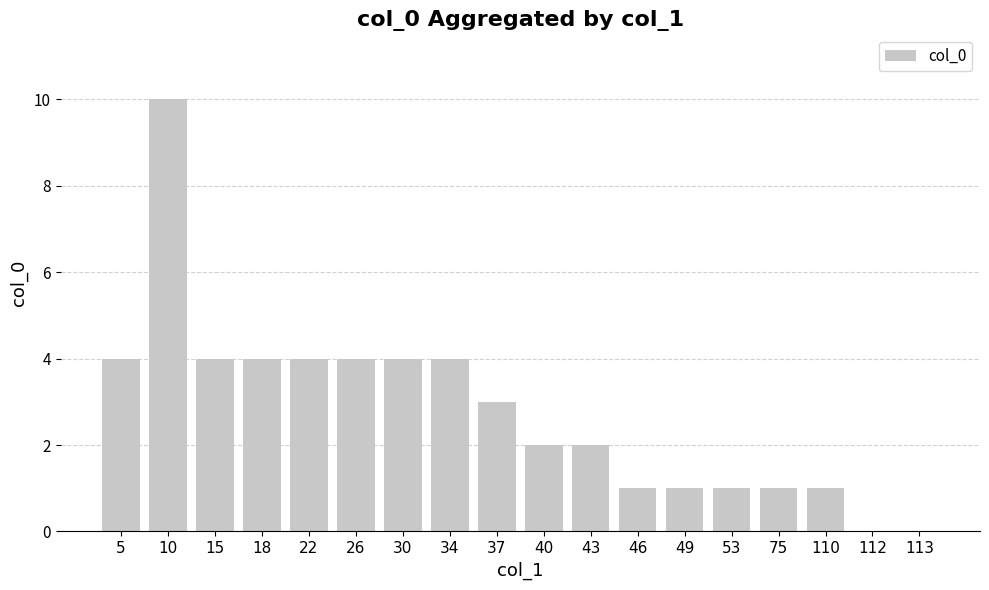

What is the sum of all values?

50